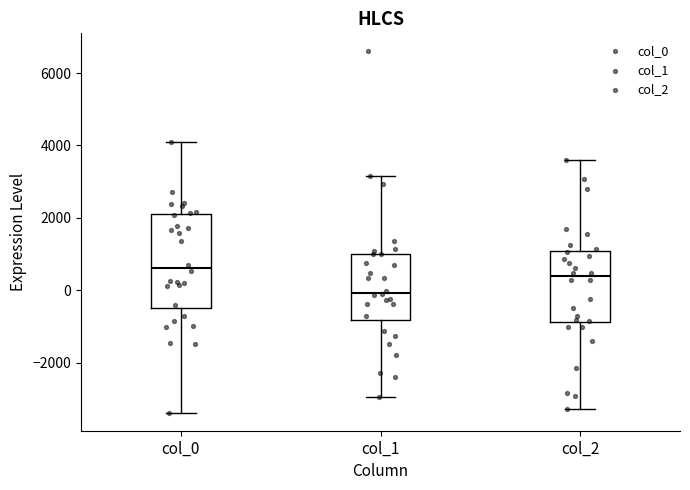

Which box's median line is the lowest?

col_1